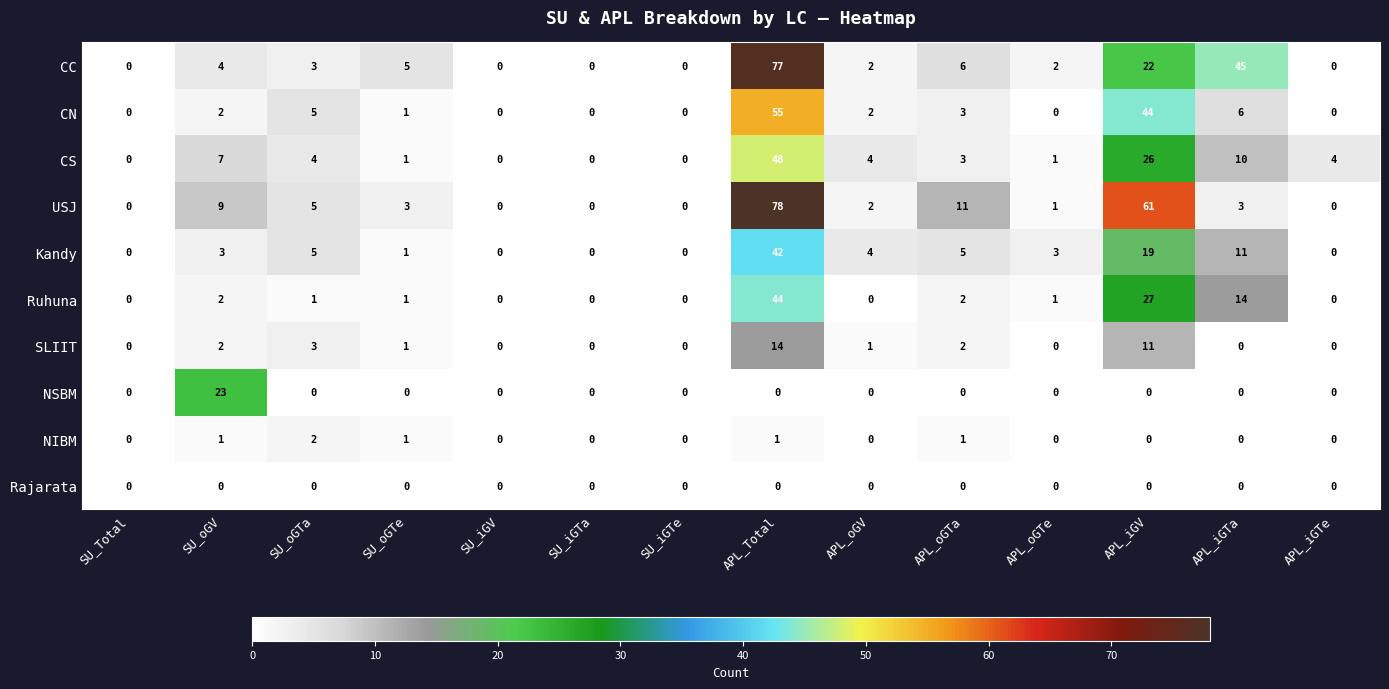

At which label does CS first exceed 4?

SU_oGV